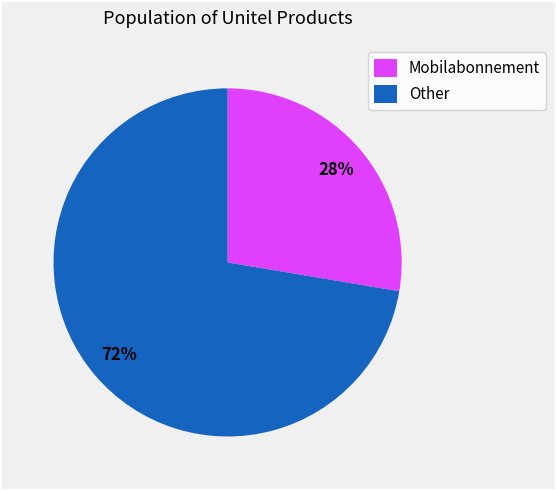

Is there any slice that represents more than half of the pie?

Yes